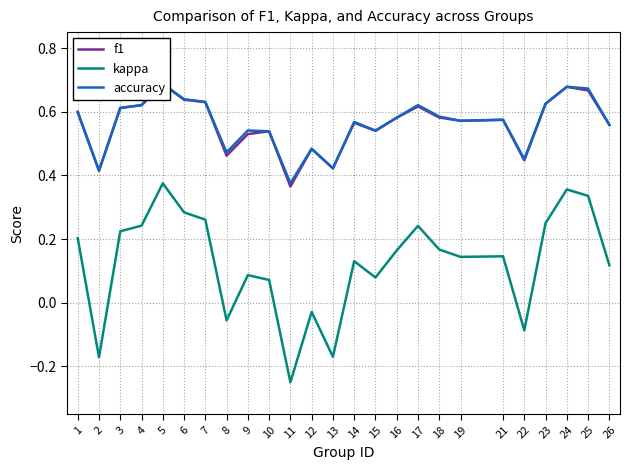

What is the average value of the f1 series?

0.6